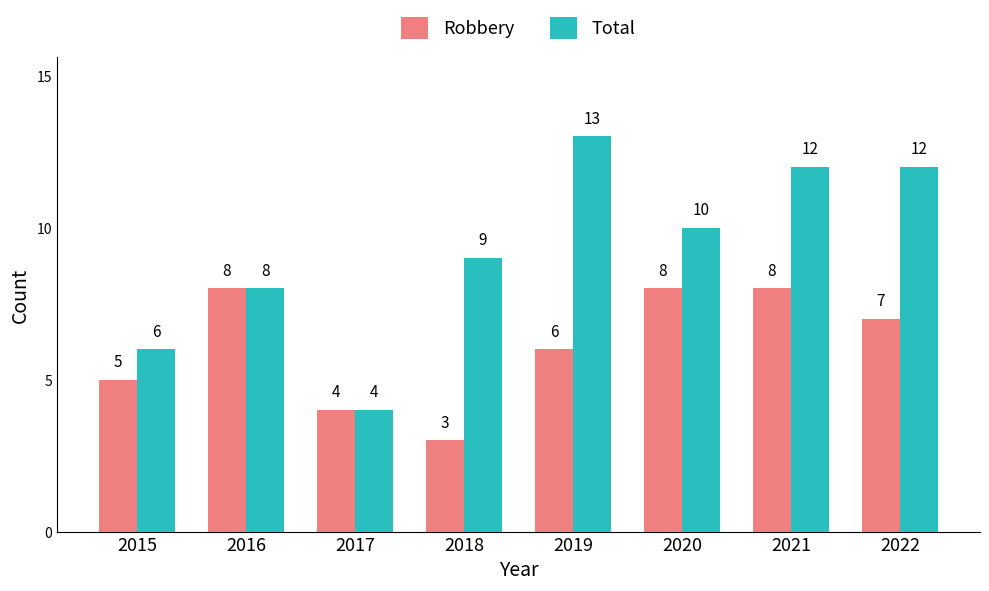

At which label is Robbery closest to 5?

2015